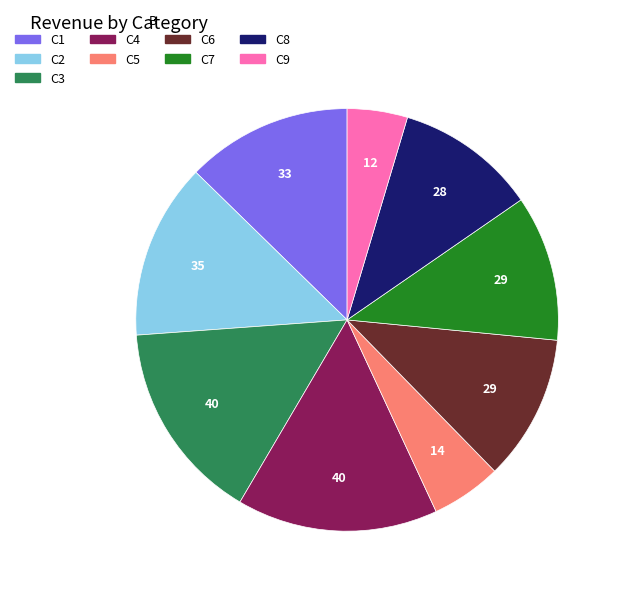

Count the number of slices in the pie.

9